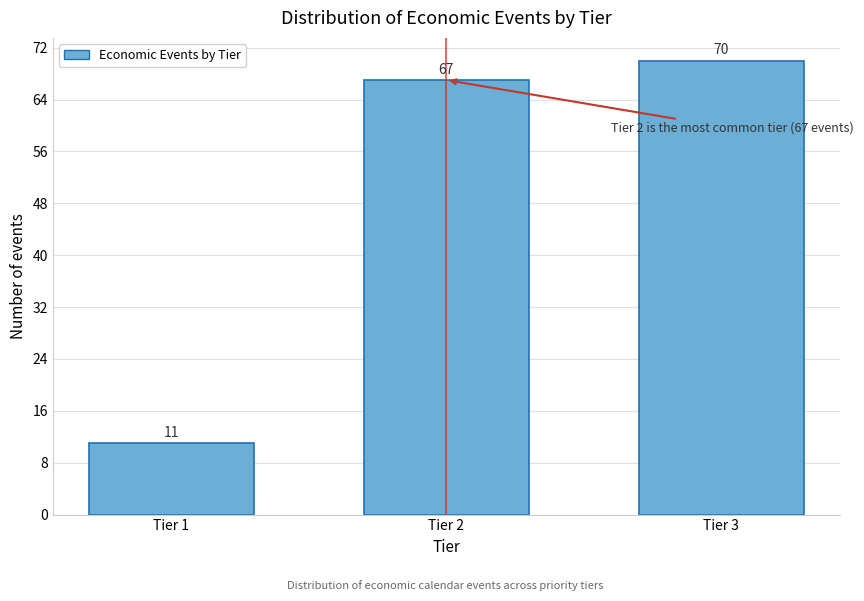

Reading left to right, list all the values displayed in this chart.

Tier 1=11	Tier 2=67	Tier 3=70